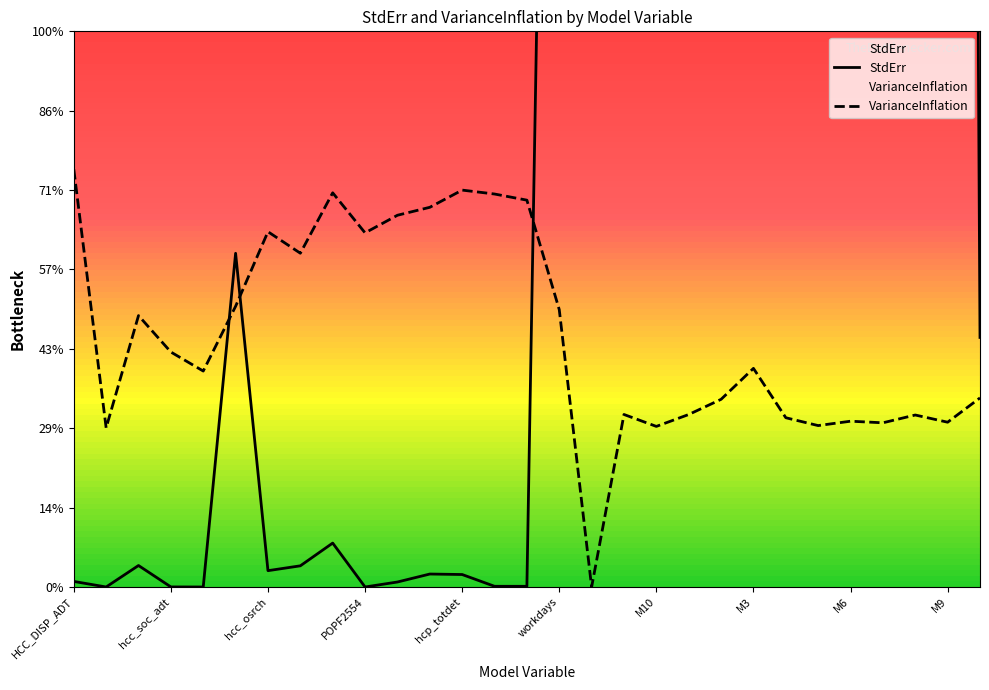

Which series ends up on top after the final intersection of StdErr and VarianceInflation?

StdErr